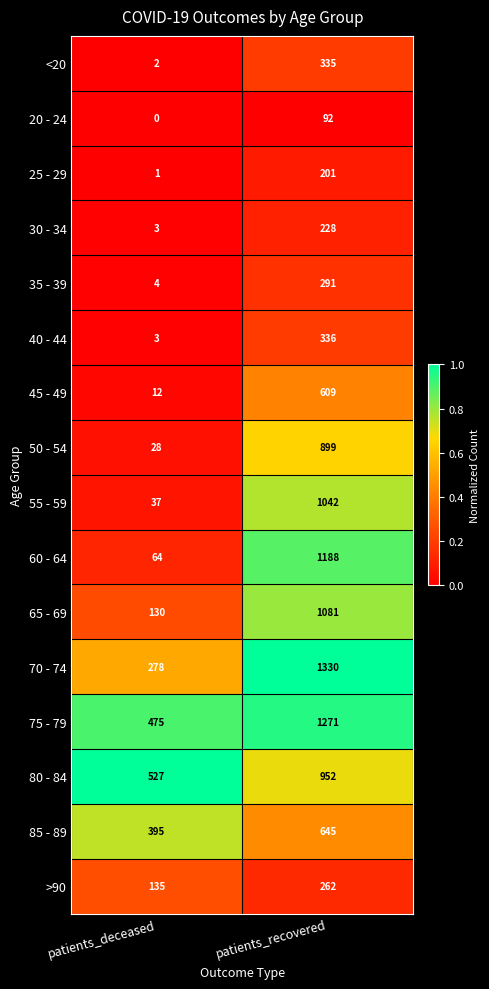

Is it true that 60 - 64 equals 1188 at patients_recovered?

True